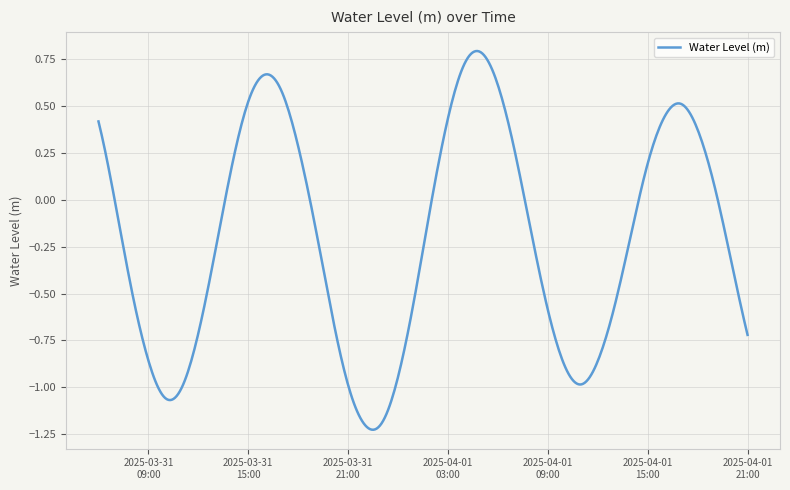

How many lines are shown in the chart?

1